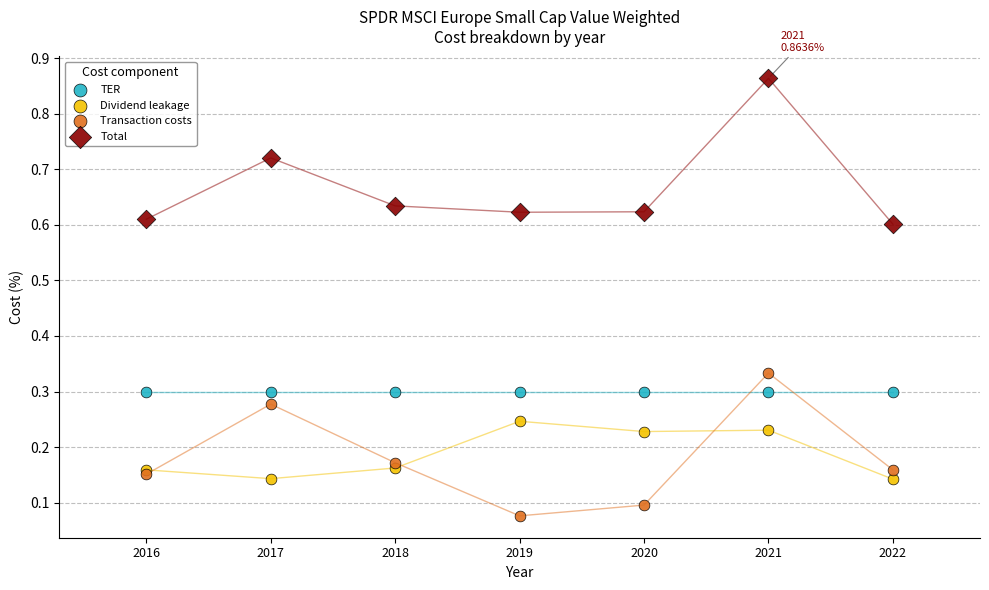

Which series reaches the minimum Y coordinate?

Transaction costs